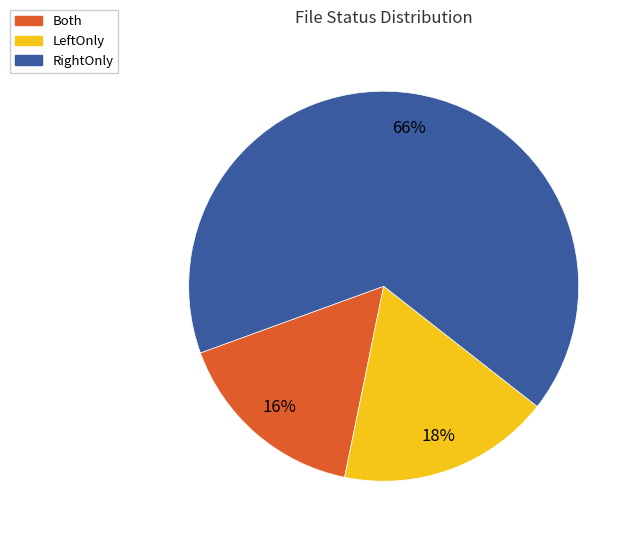

Which has a higher value, LeftOnly or Both?

LeftOnly